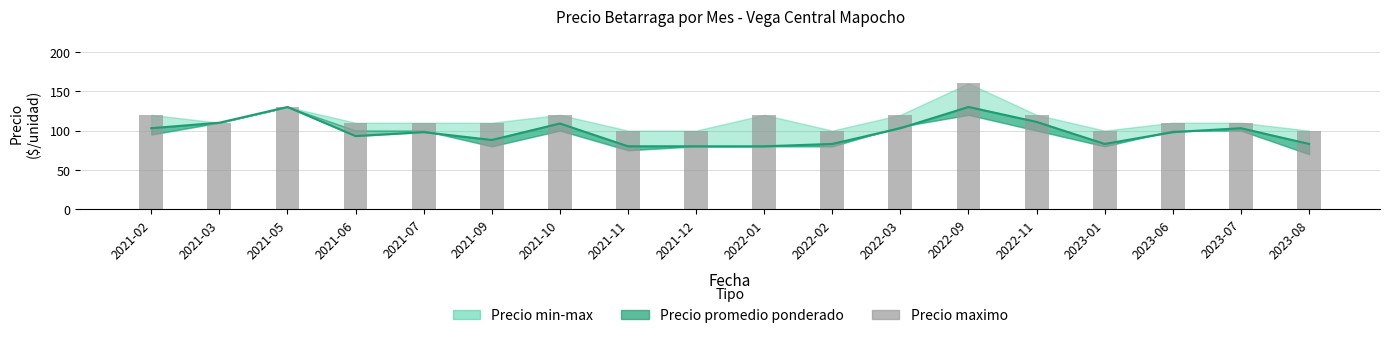

Is it true that the value at 2021-10 is 120?

True